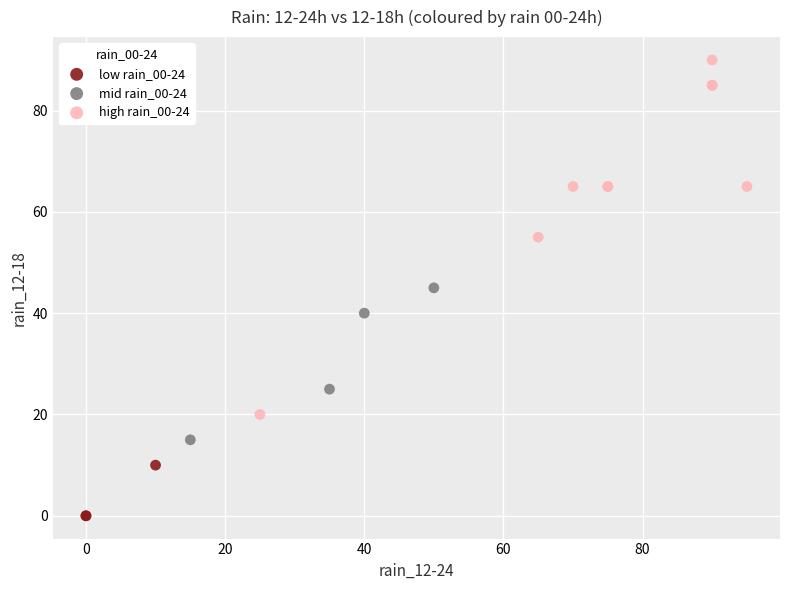

Which series has the largest Y range (max minus min)?

high rain_00-24